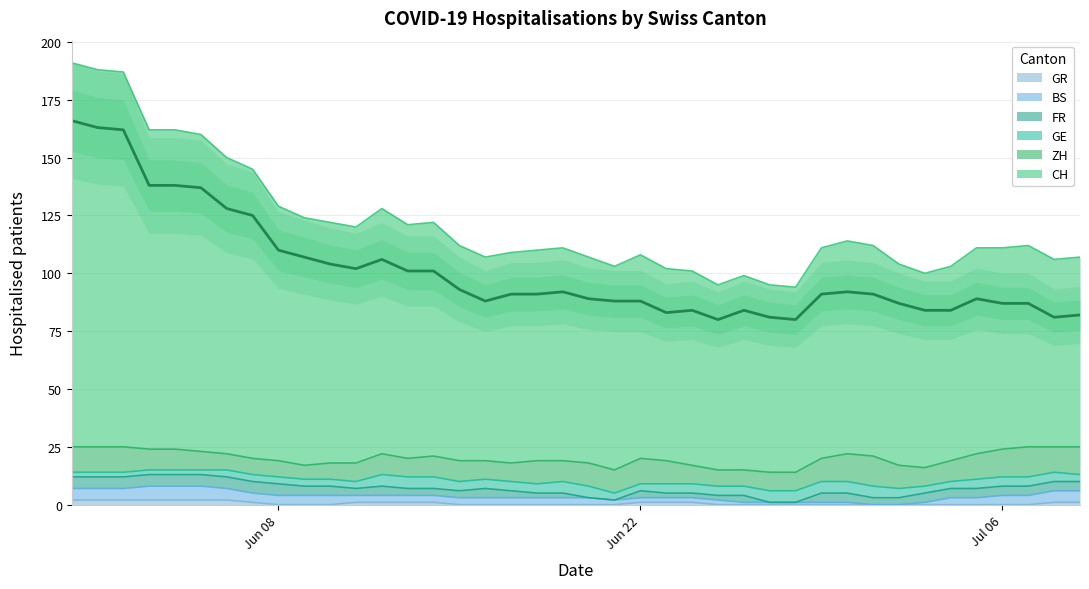

What is the maximum value shown in the chart?

166